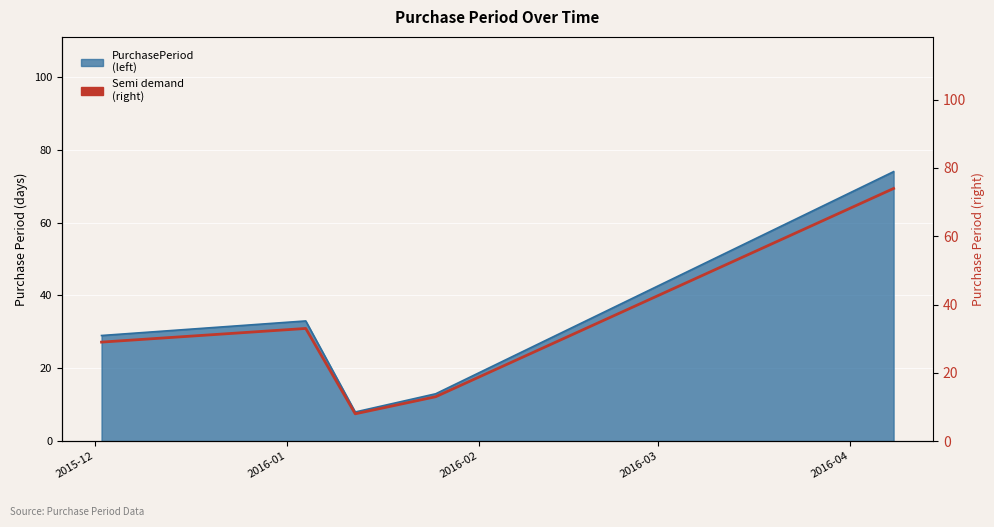

What is the minimum value shown in the chart?

8